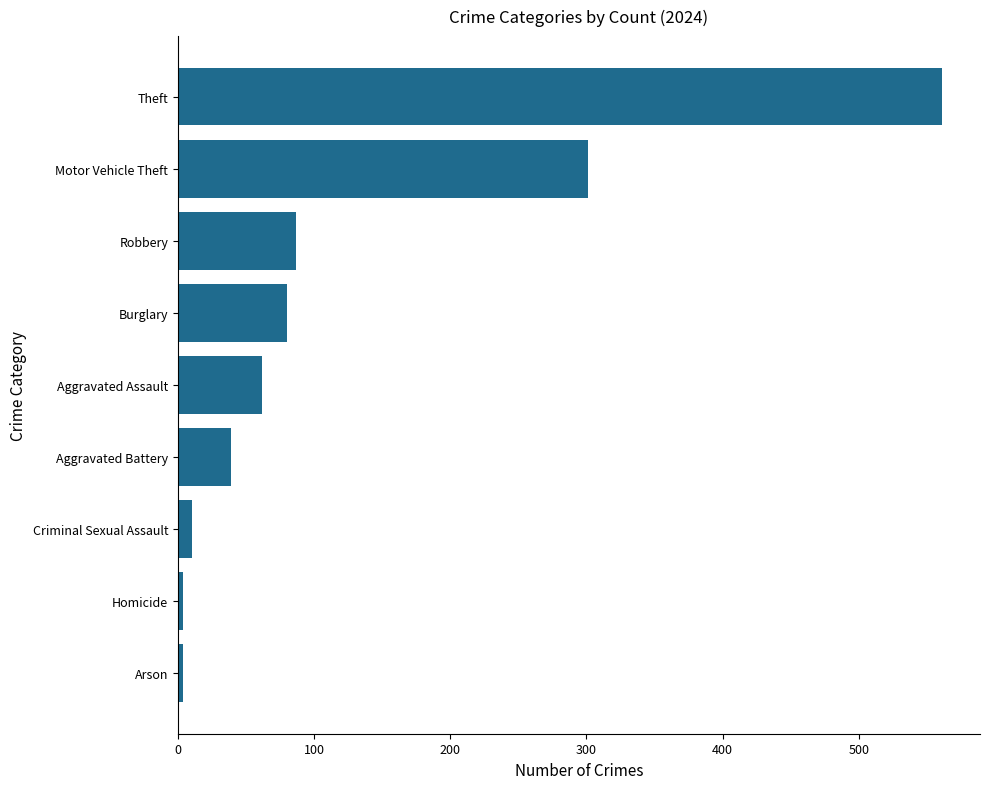

Between Aggravated Assault and Arson, which is larger?

Aggravated Assault